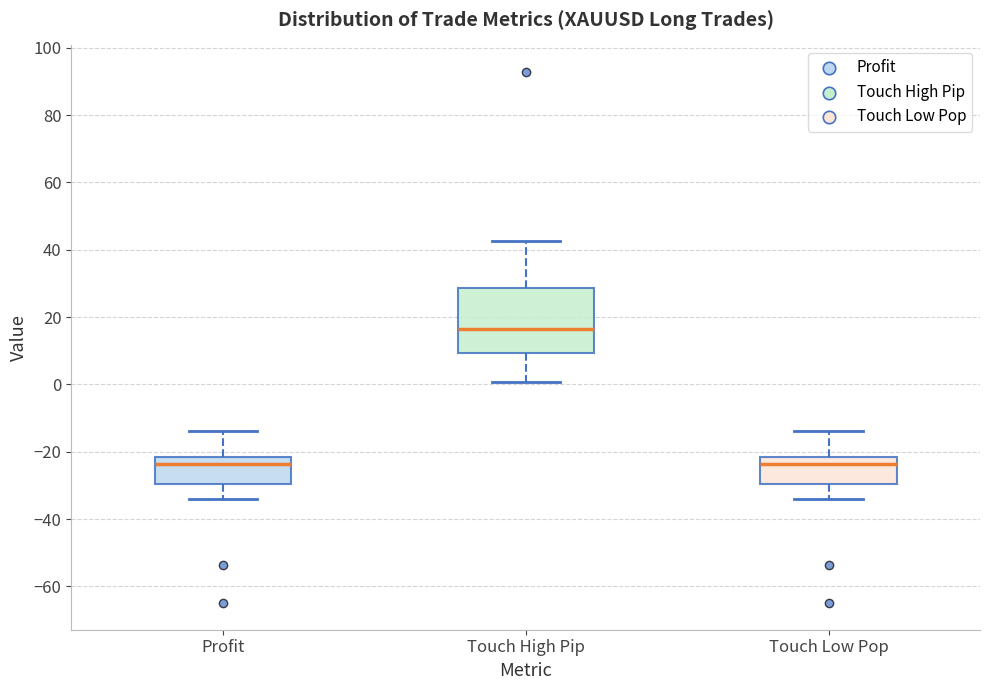

Which box is the tallest, from its lower edge to its upper edge?

Touch High Pip